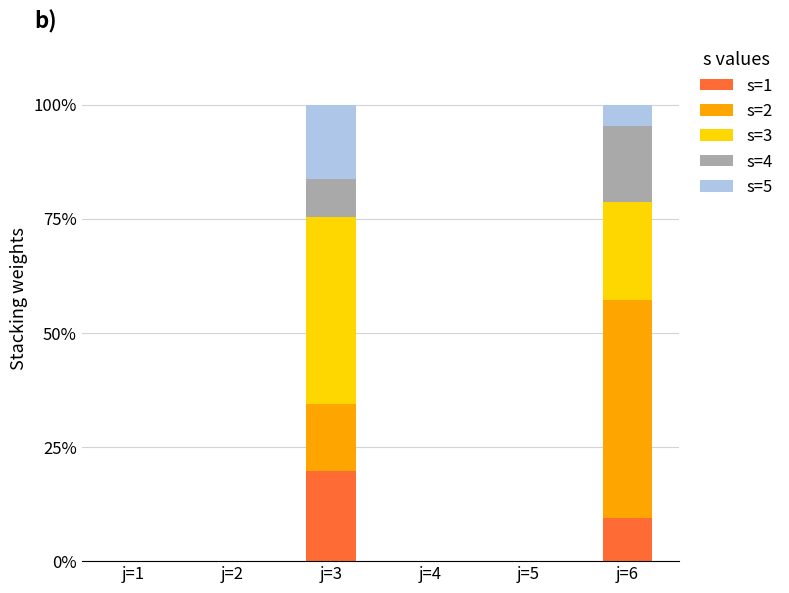

Reading left to right, list the values for the s=1 series.

j=1=0.0	j=2=0.0	j=3=19.7	j=4=0.0	j=5=0.0	j=6=9.5